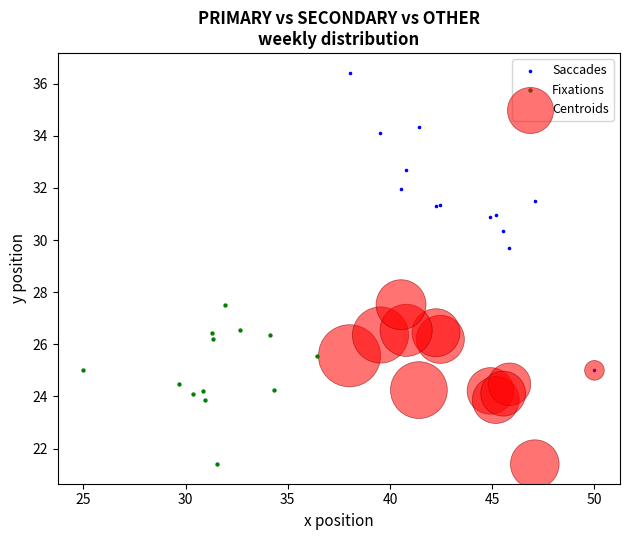

Which series contains the highest Y value?

Saccades